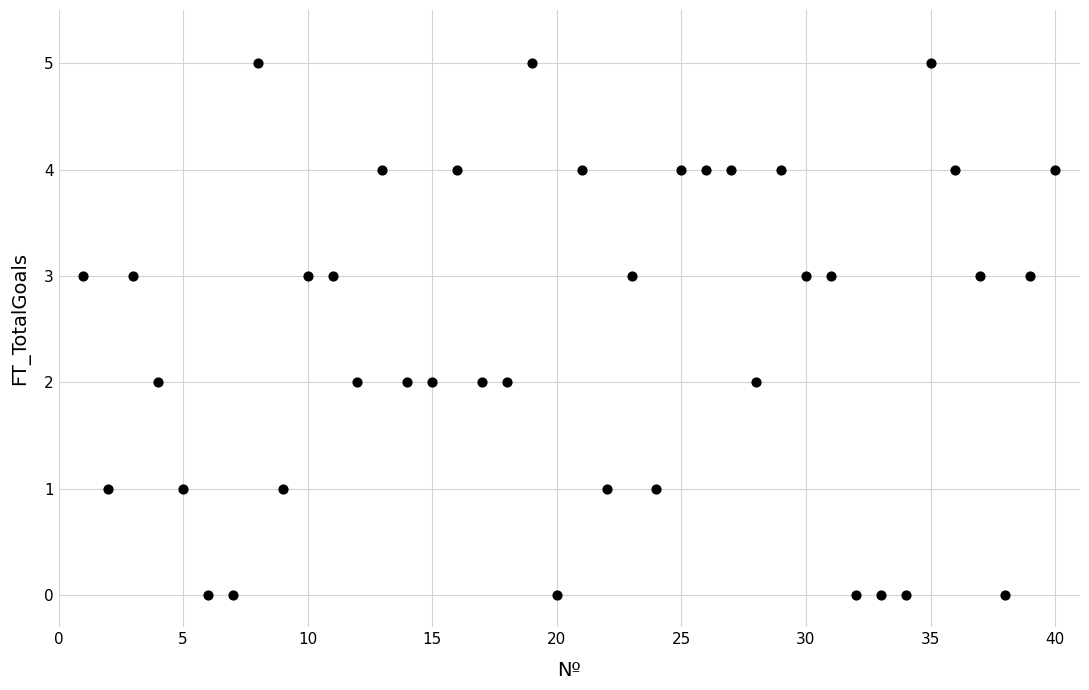

What is the range of Y values (max minus min)?

5